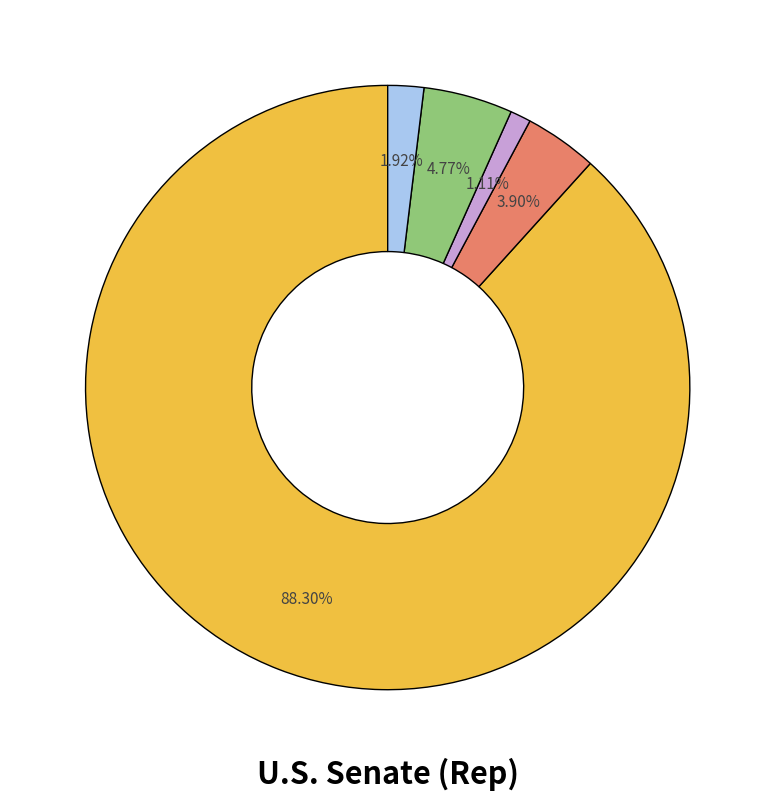

Does any single category account for the majority?

Yes